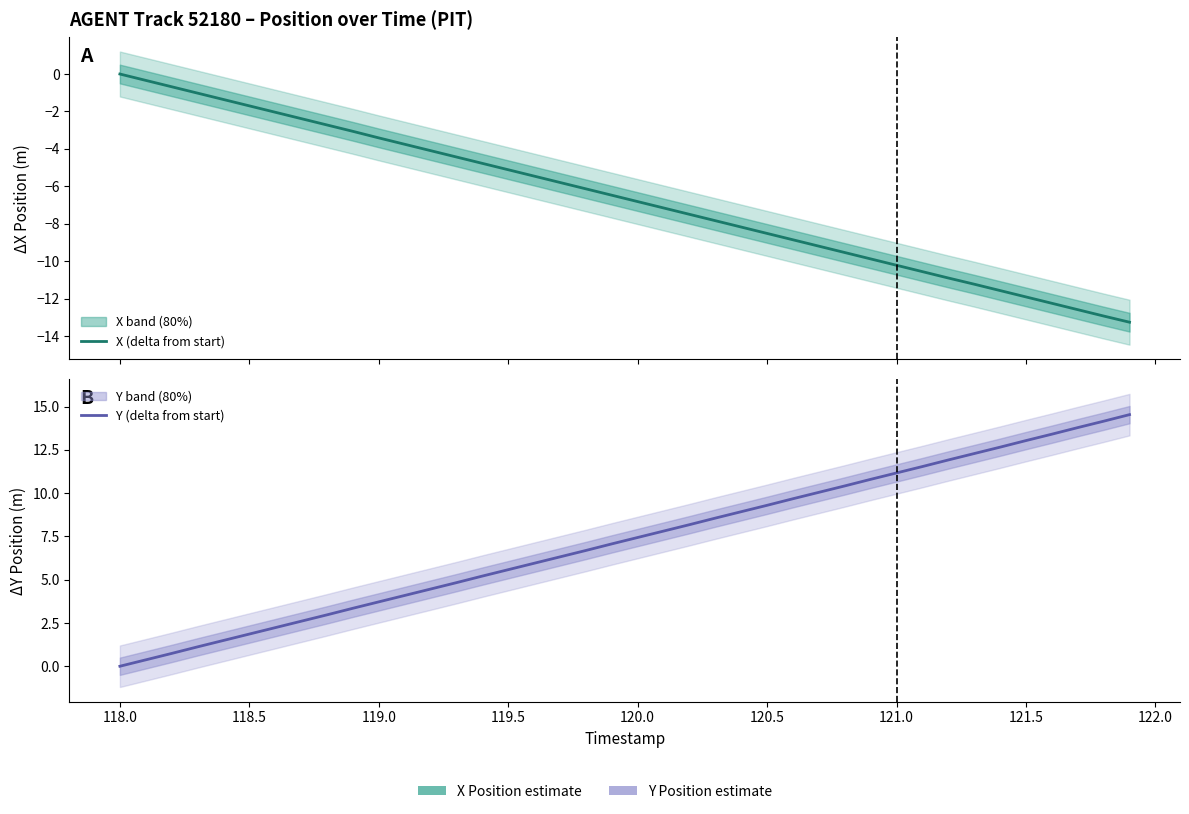

True or false: X (delta from start) and Y (delta from start) intersect in this chart.

False